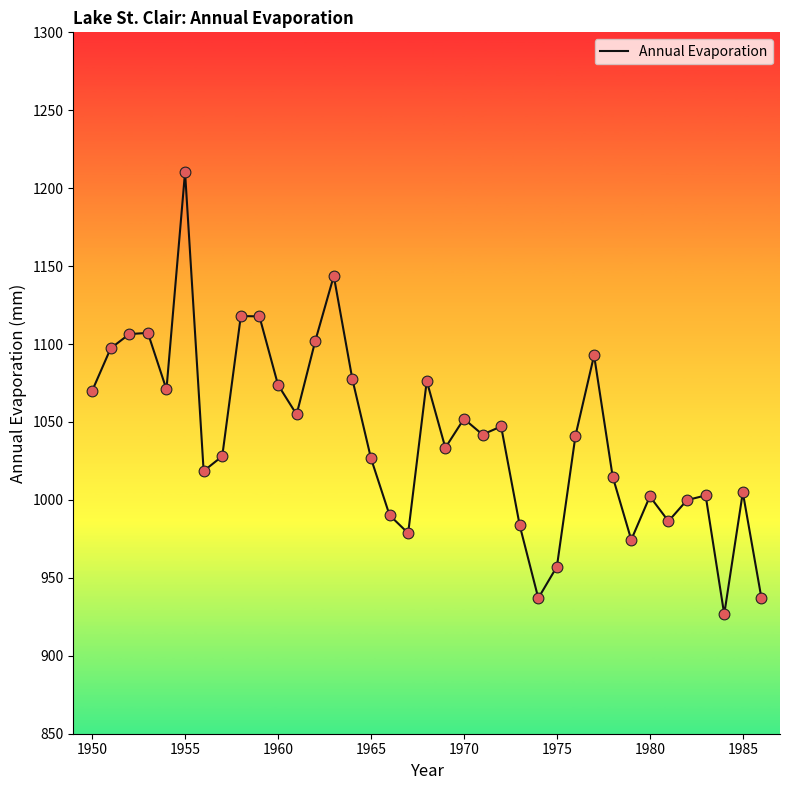

What is the difference between the maximum and minimum values?

283.7